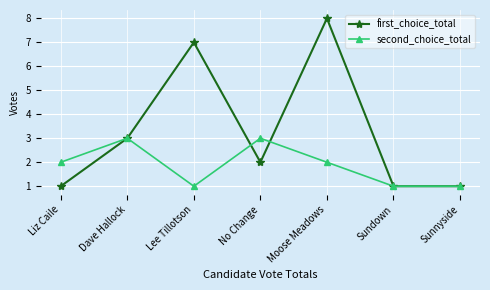

What is the approximate value of first_choice_total at No Change?

2